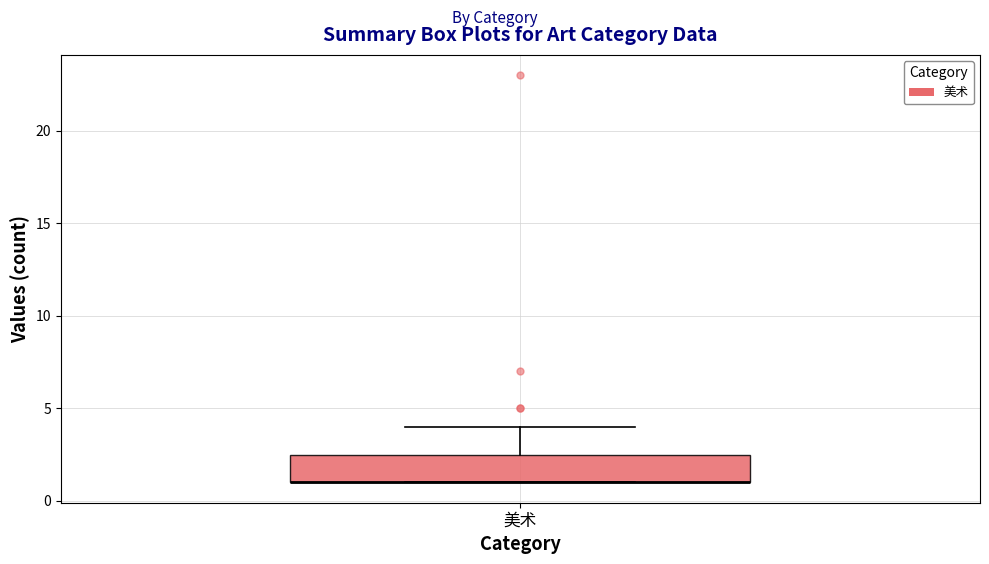

Read this box plot against the y-axis: the position of the median line, the range covered by the box, and the ends of both whiskers. The values are not printed on the chart, so give them approximately, as read against the axis.

median 1.0 (drawn on the box's lower edge), box 1.0 to 2.5, whiskers 1.0 to 4.0